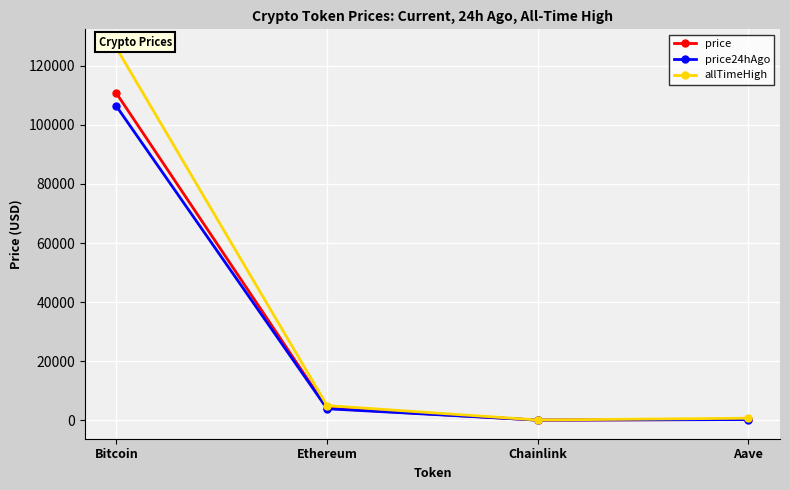

Is it true that allTimeHigh equals 661.7 at Aave?

True